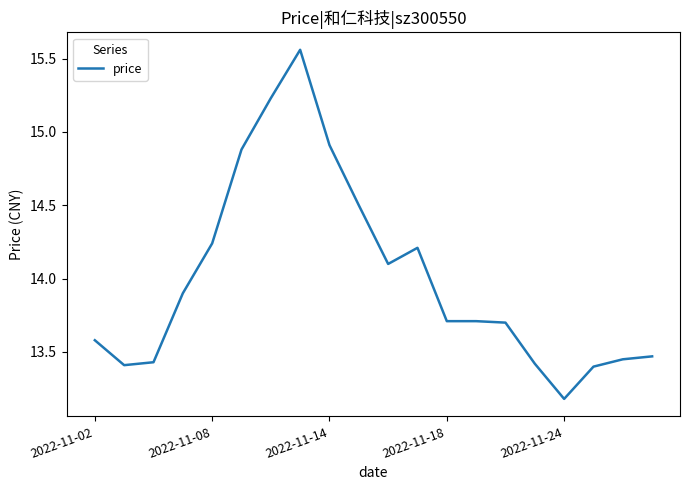

True or false: there are more than 1 points higher than both neighbors.

True